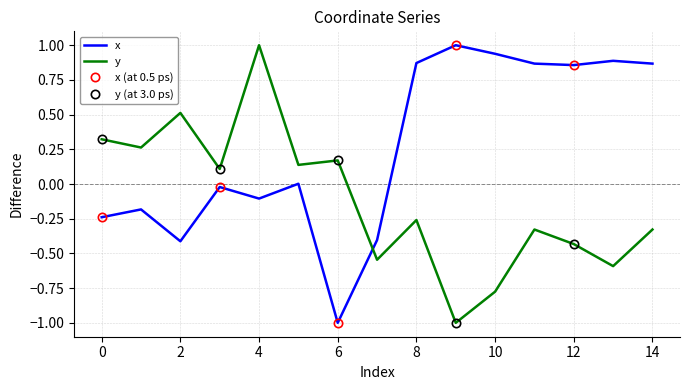

The x series shows 0.0 at 5. True or false?

True